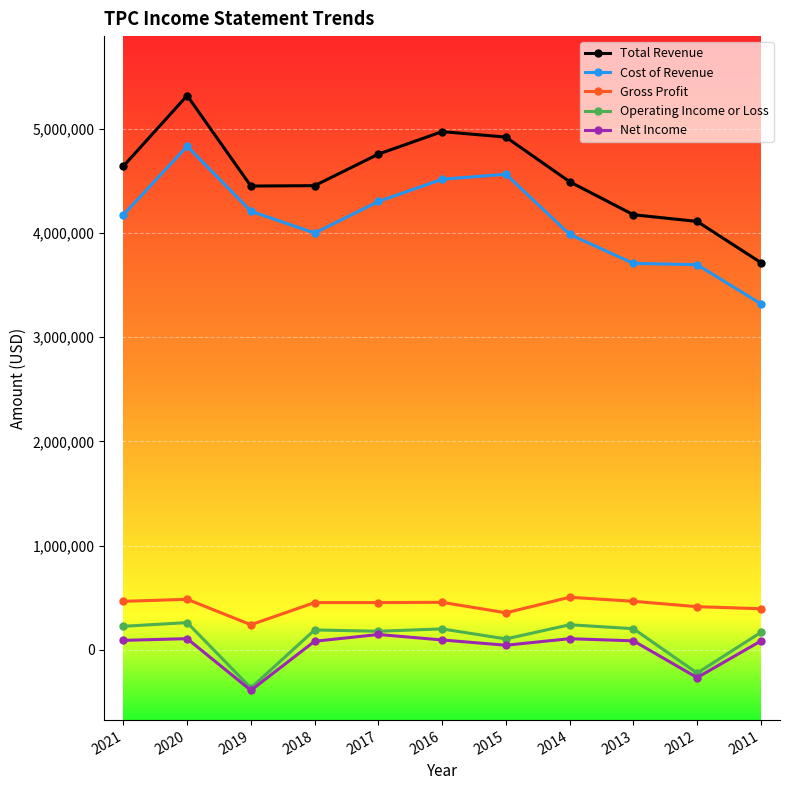

Does the chart display data point markers on the line(s)?

Yes